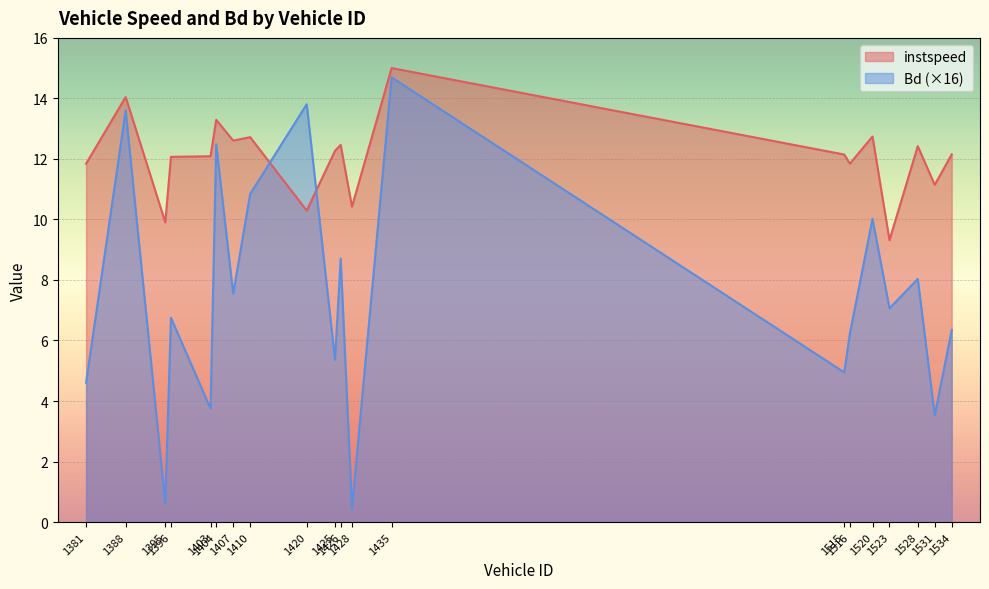

Where do Bd and instspeed first cross each other?

1410 and 1420